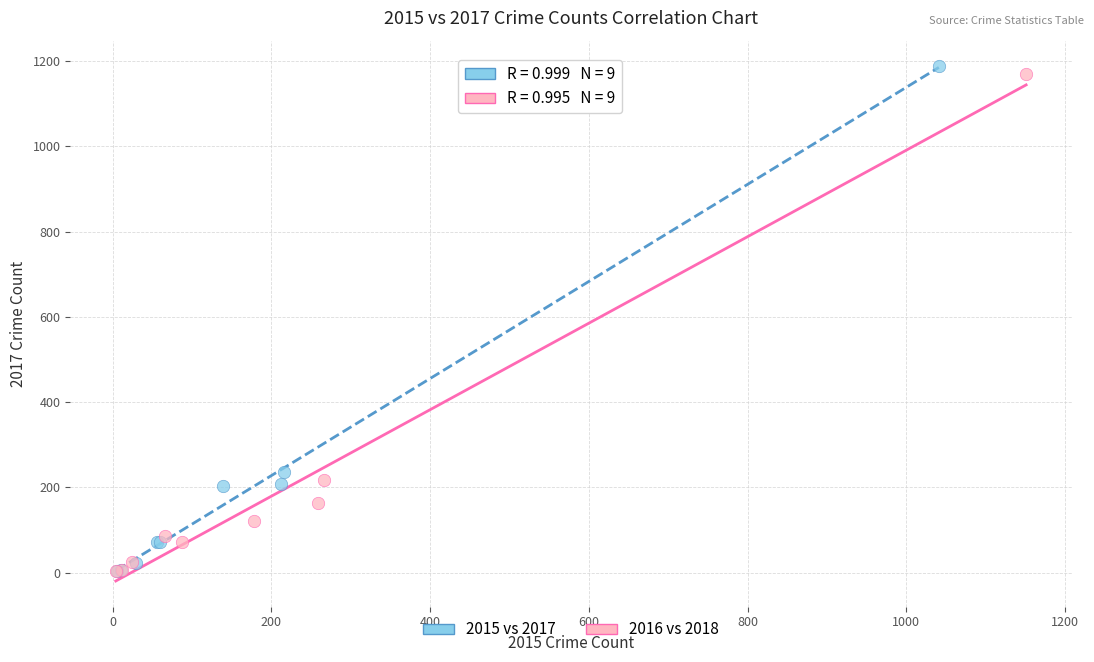

Which series has the largest Y range (max minus min)?

2015 vs 2017